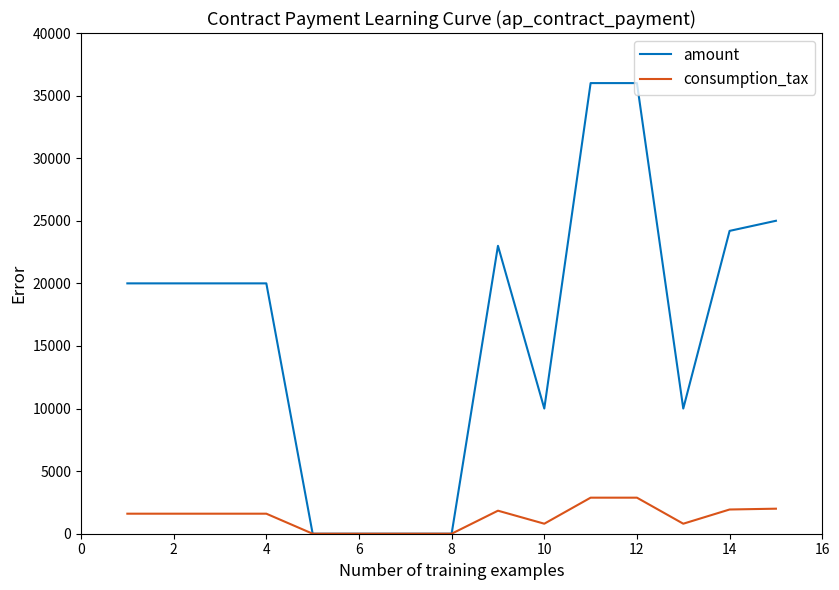

Rank the series by their maximum value, from lowest to highest.

consumption_tax, amount